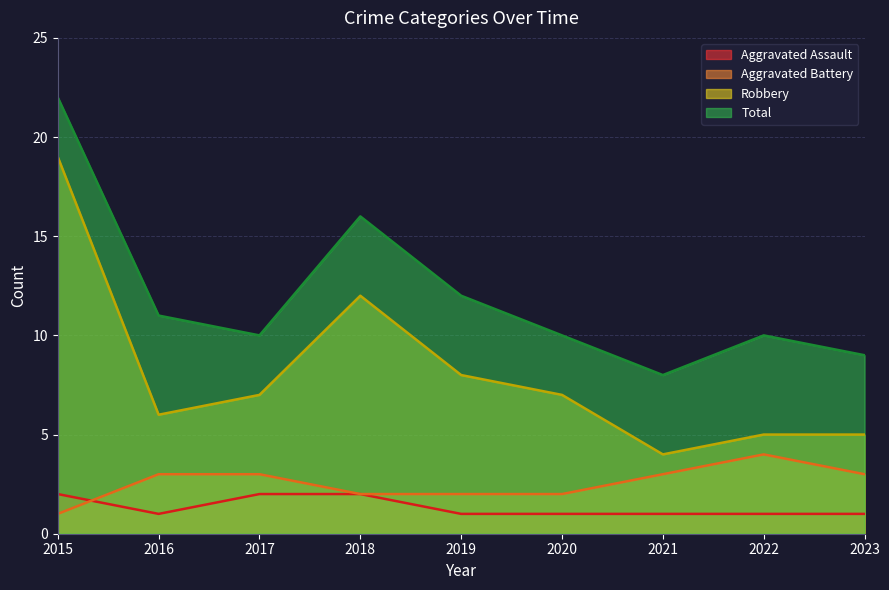

True or false: Aggravated Assault has a value of 2 at 2020.

False